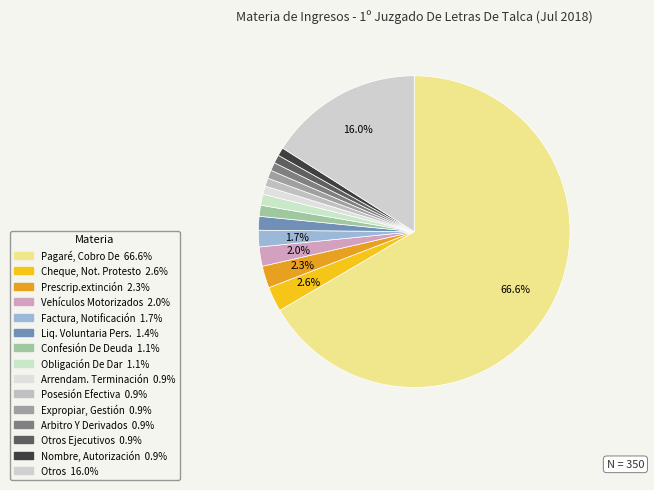

Which category accounts for the majority?

Pagaré, Cobro De